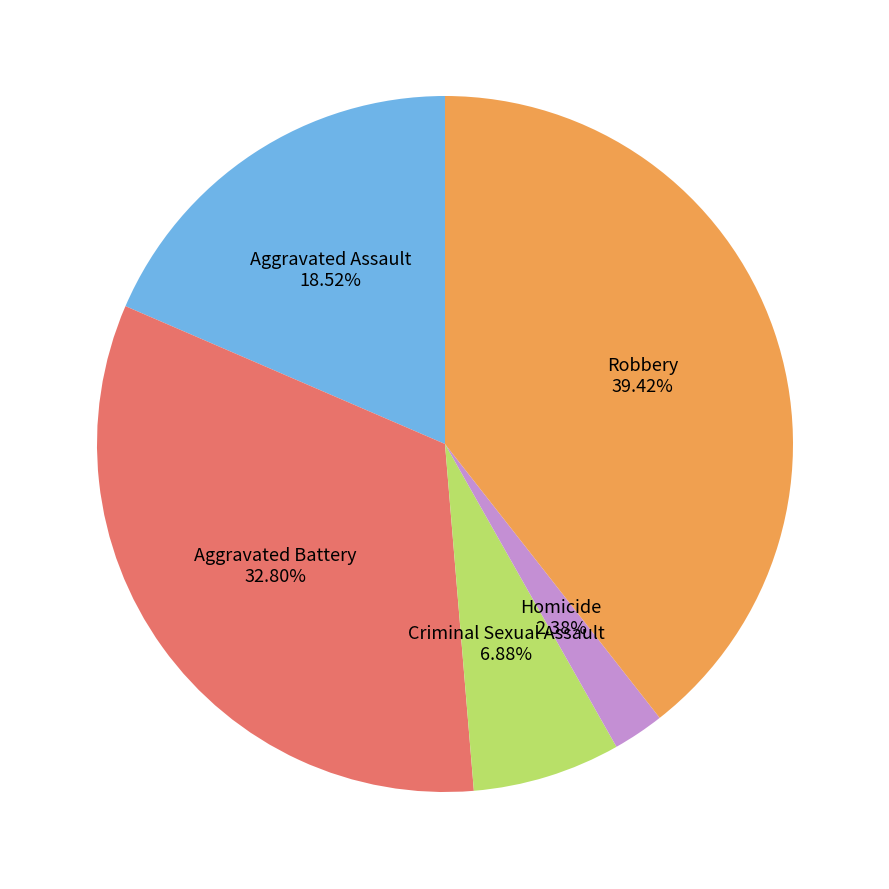

What is the largest slice in the pie chart?

Robbery